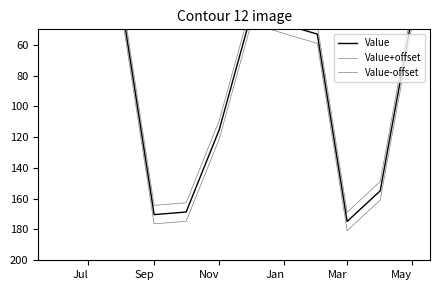

Does the chart display data point markers on the line(s)?

No